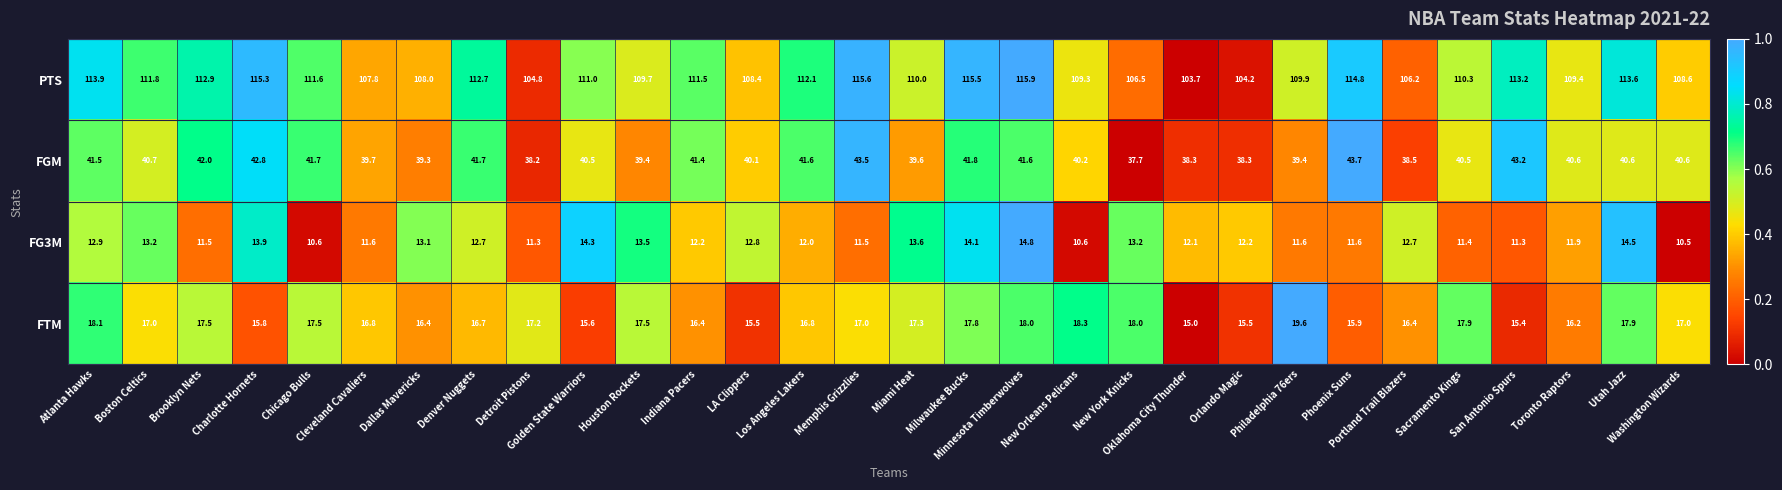

How many categories are shown in the chart?

30